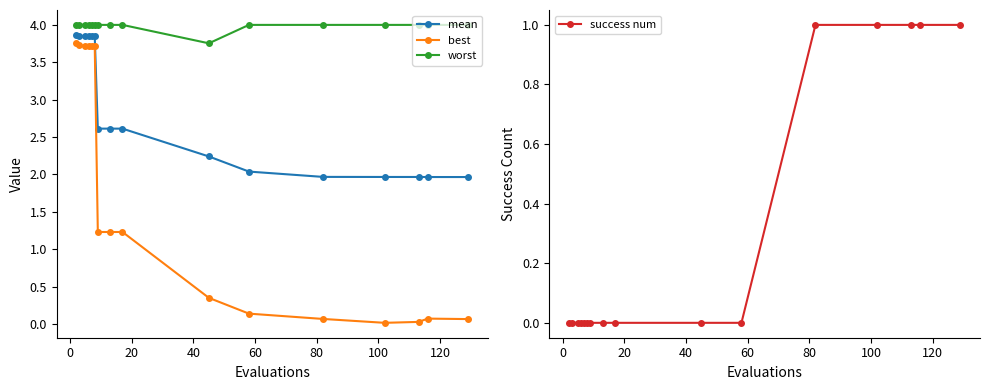

True or false: best and worst cross at least once.

False